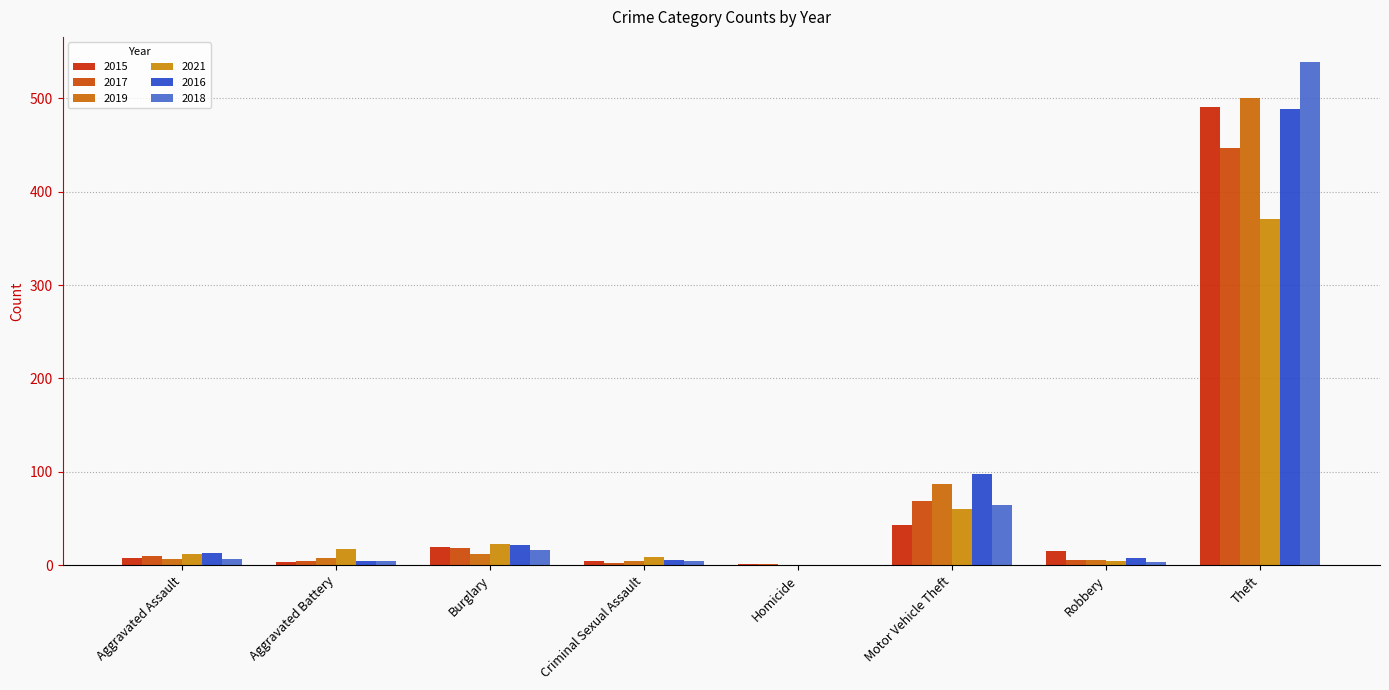

Are the bars grouped side by side (vs. stacked)?

Yes